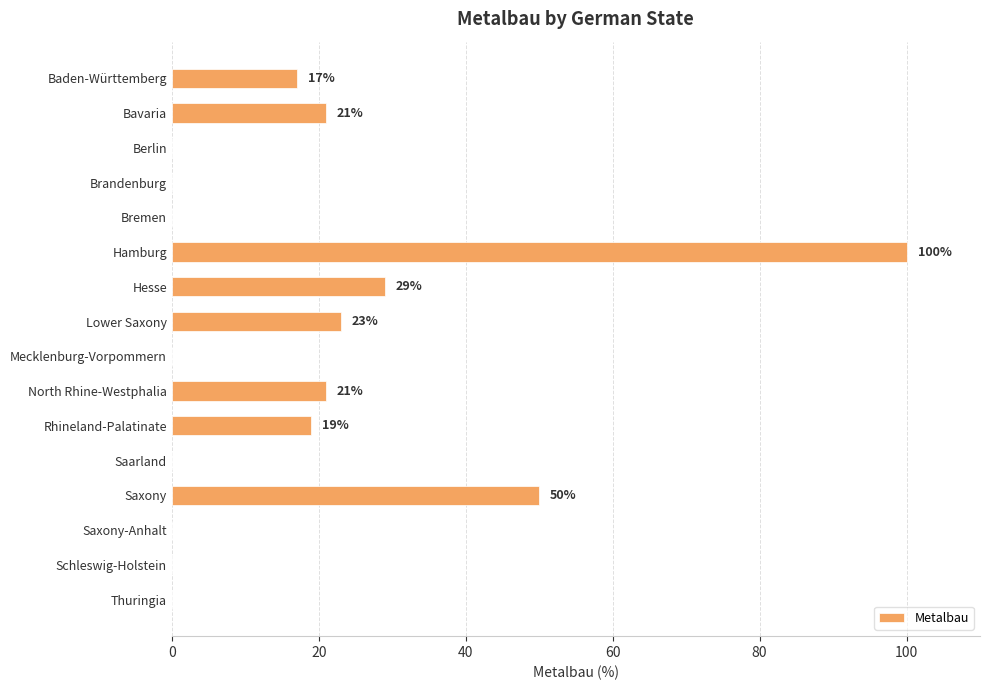

What is the sum of all values?

280